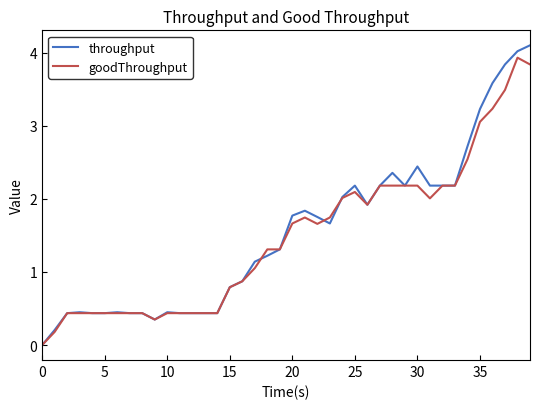

Which series has the widest spread of values?

throughput